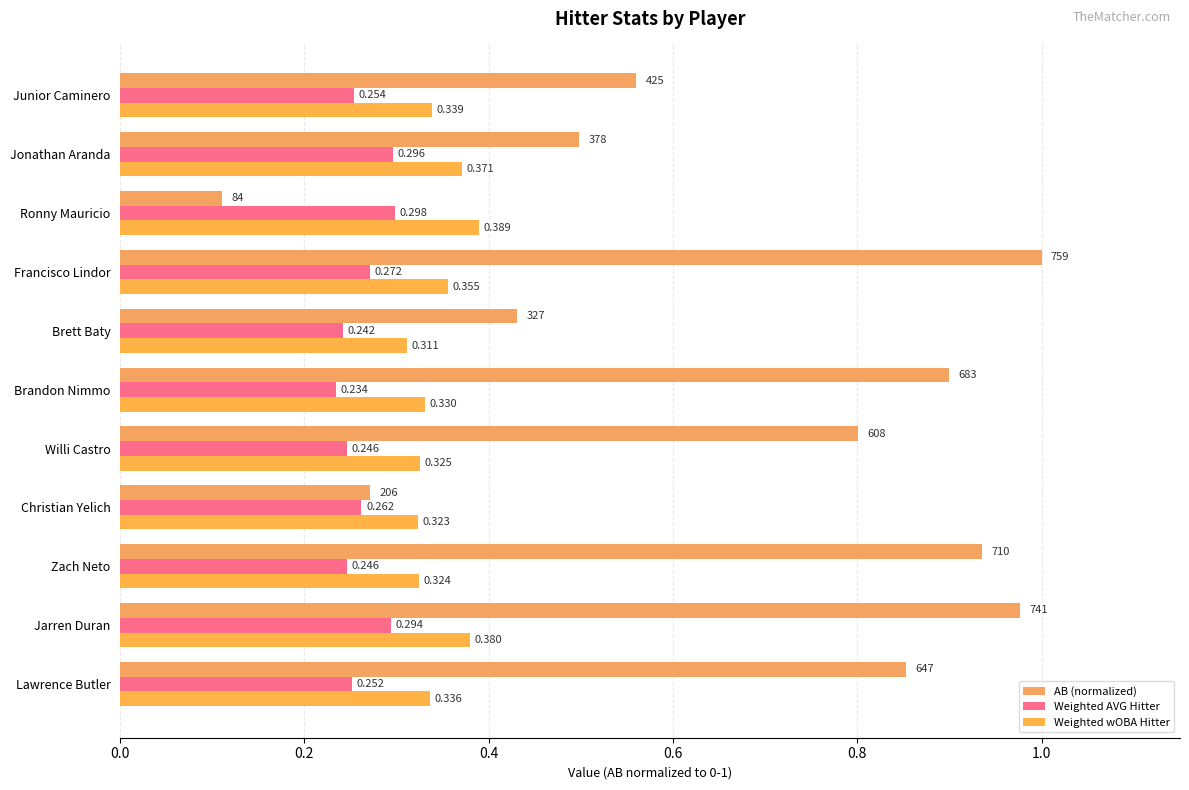

What is the value of the Weighted wOBA Hitter bar at the 3rd from the left?

0.3